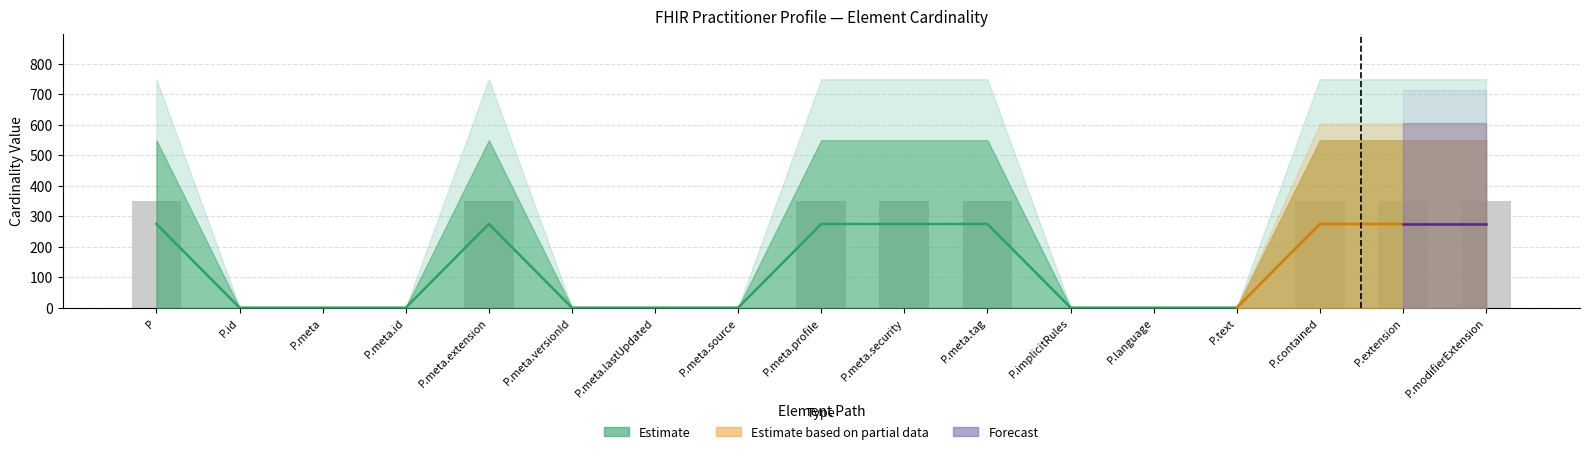

What value does the Base Max_num series have at P.extension?

349.6